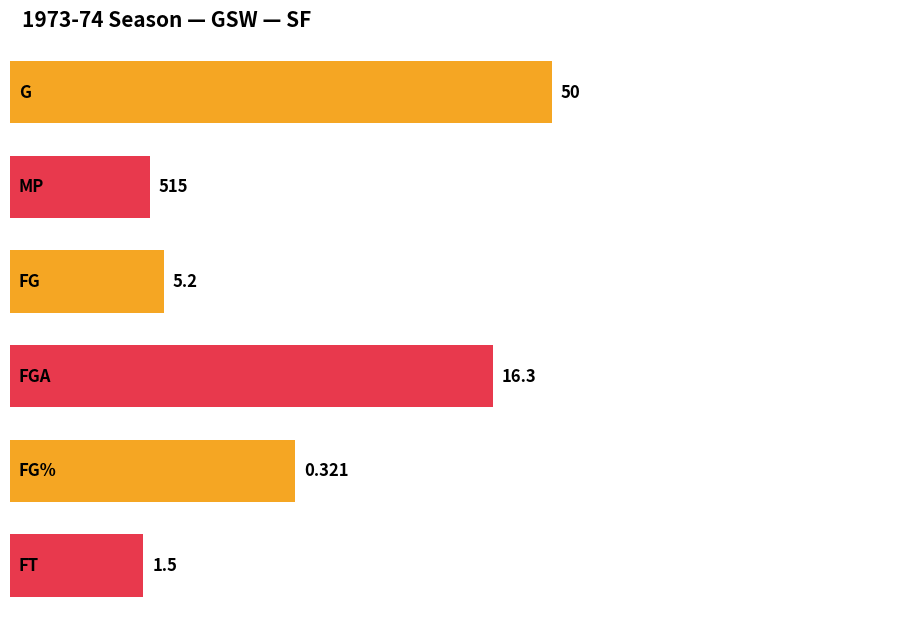

At FG%, list the series in order from smallest to largest.

FG%, FT, FG, FGA, G, MP